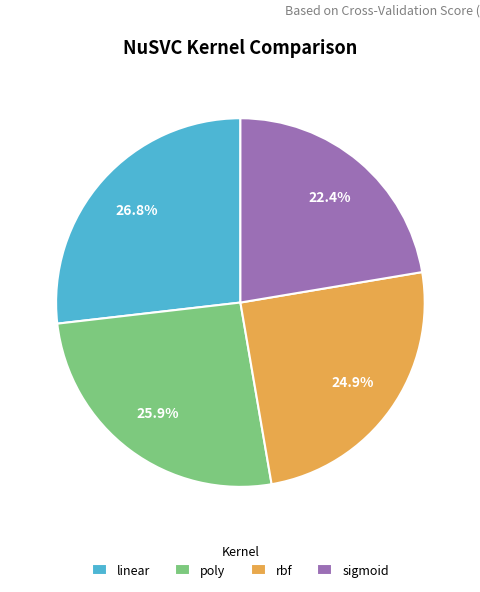

True or false: poly accounts for 33% of the total.

False